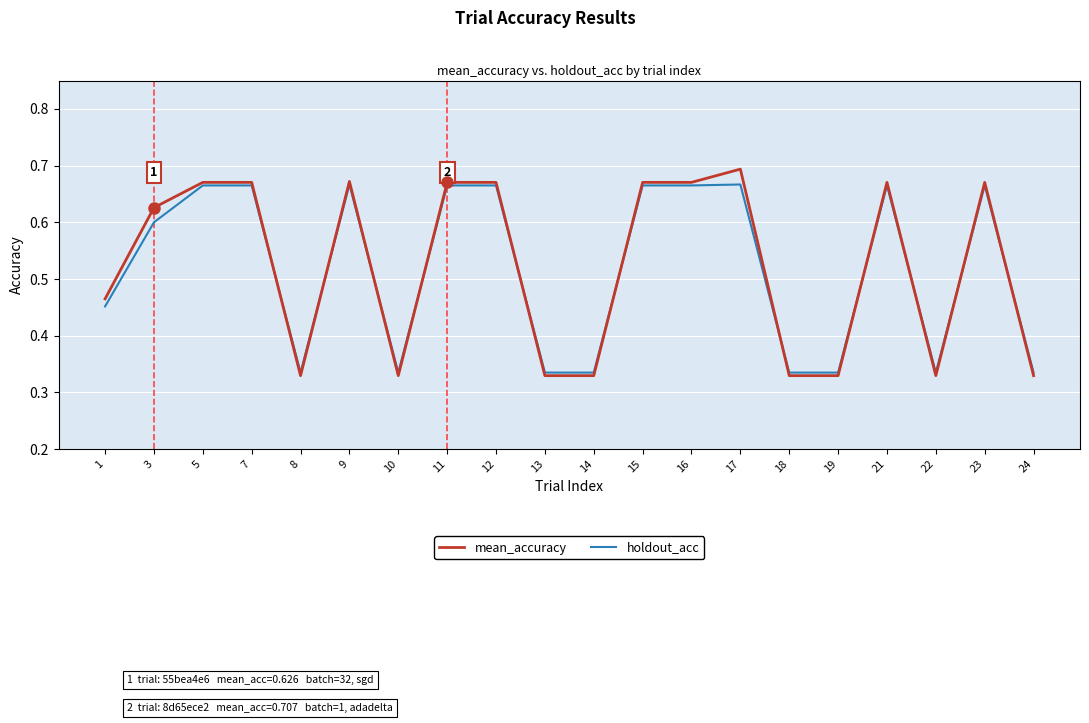

The value of holdout_acc at 22 is 0.2. True or false?

False